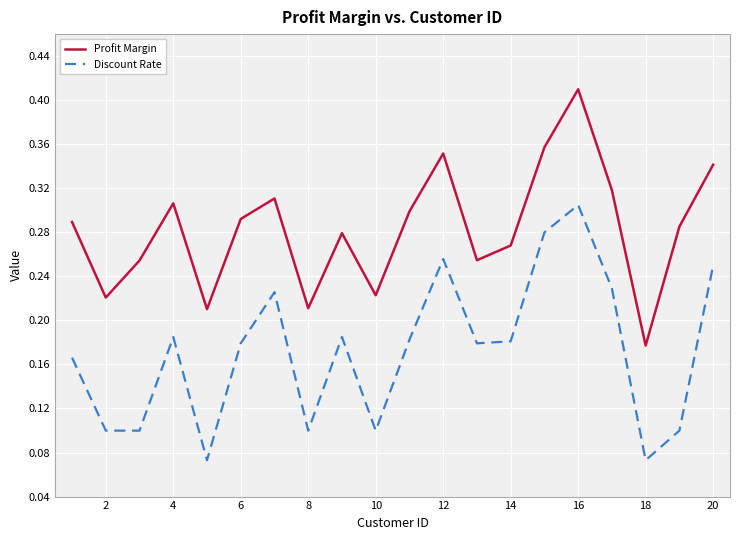

What are all the series names shown in the legend?

Profit Margin, Discount Rate